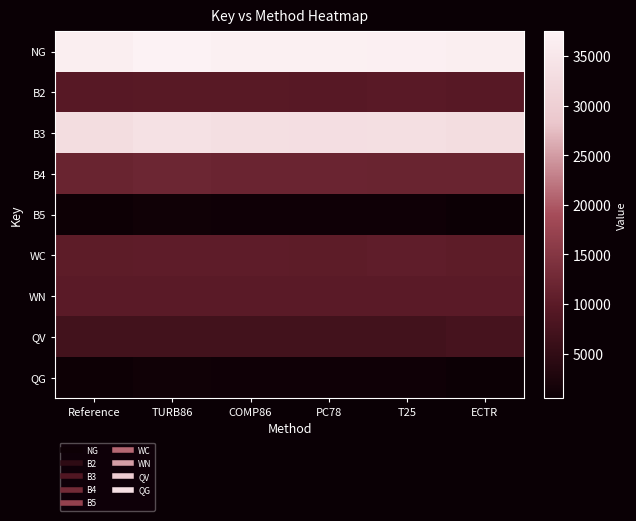

At which category is the sum across all series the highest?

TURB86